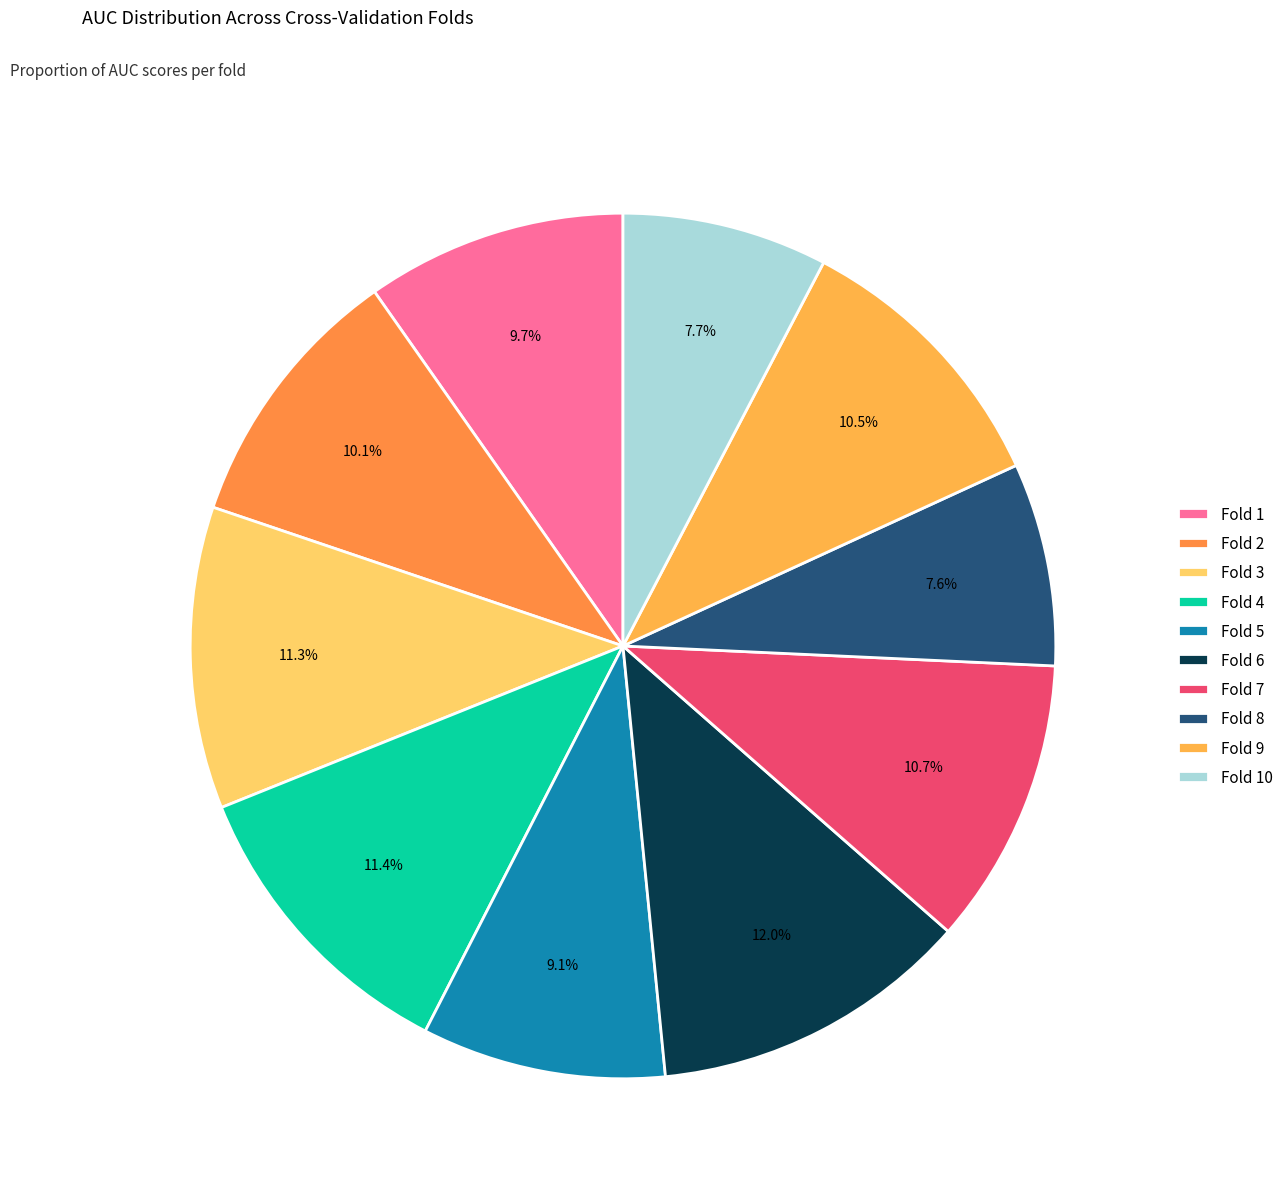

The Fold 7 slice represents 11% of the pie. True or false?

True